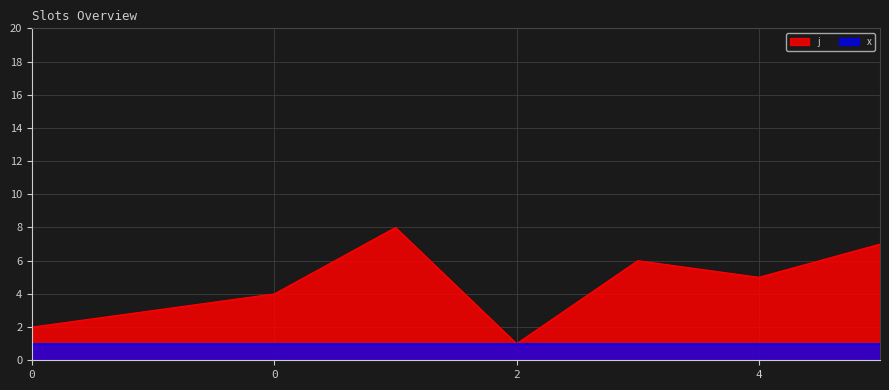

The value at 0 is 6. True or false?

False